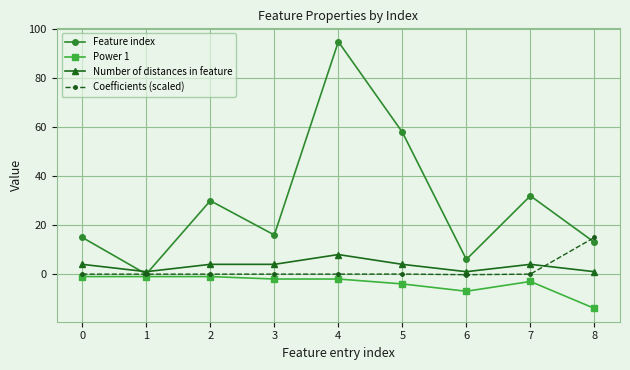

At which category is the sum across all series the highest?

4